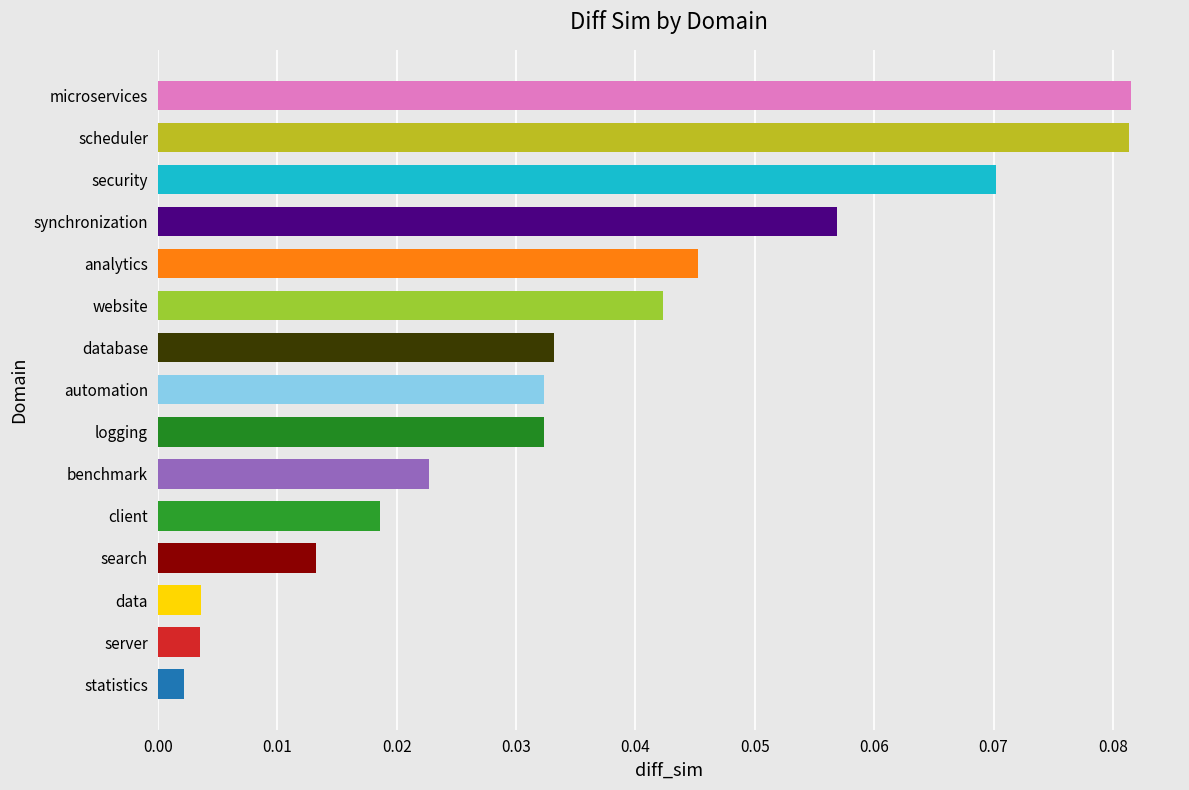

True or false: the data shows 0.0 at microservices.

False